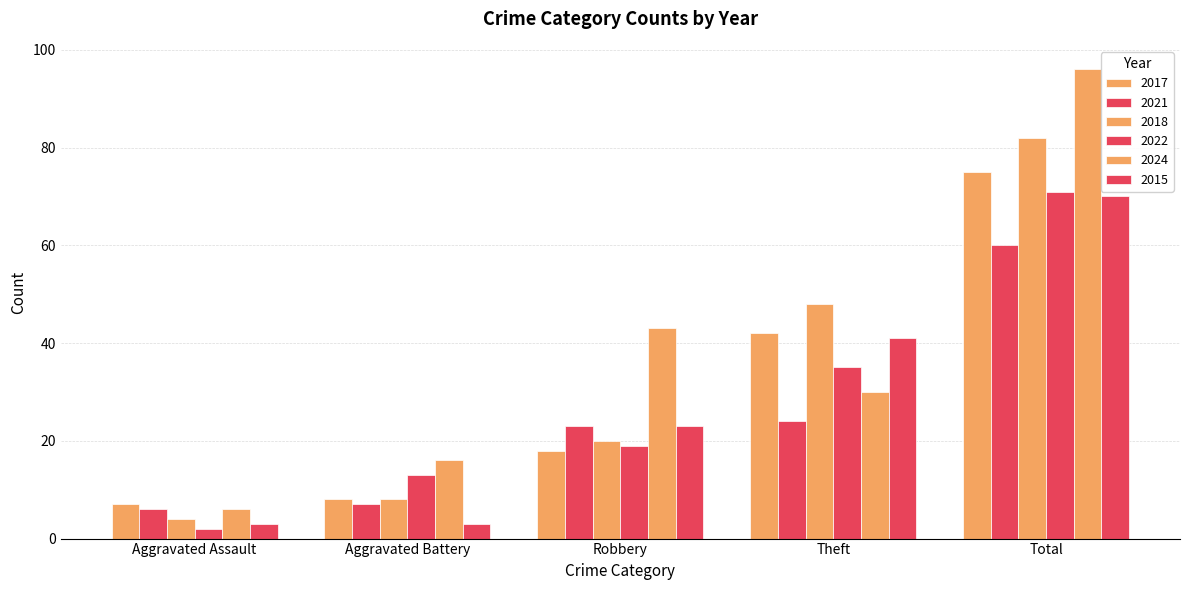

Does the chart contain stacked bars?

No